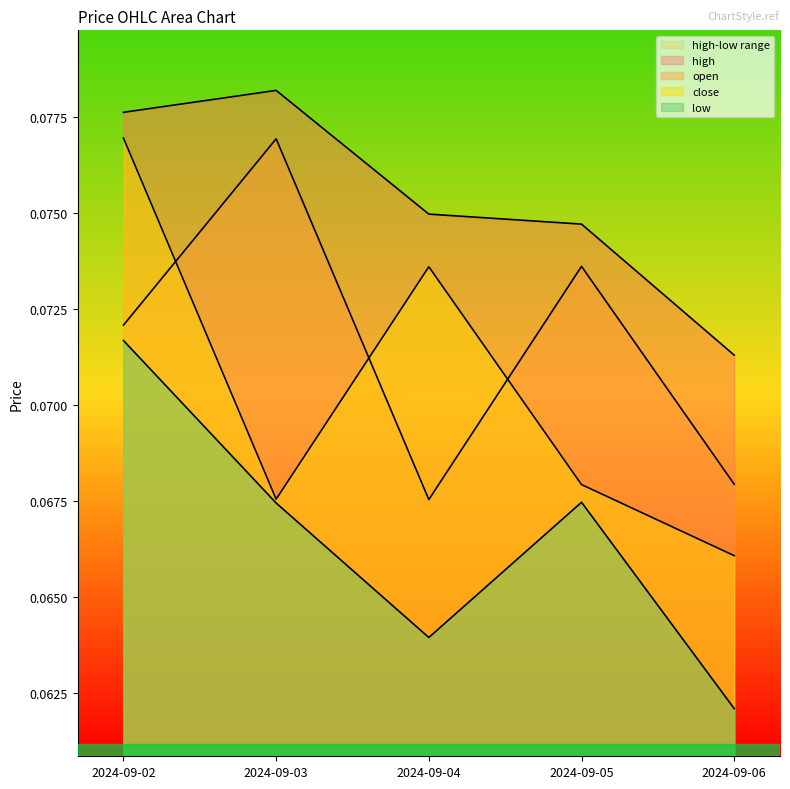

True or false: close and low intersect in this chart.

False